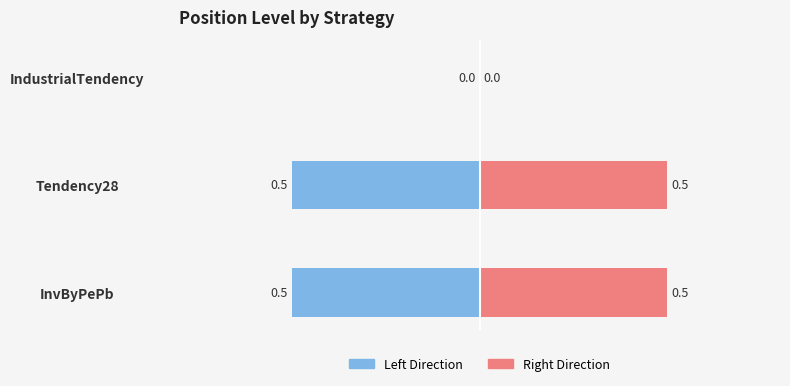

Reading left to right, what are all the values shown in this chart?

position_level (left): -0.5	-0.5	0.0
position_level (right): 0.5	0.5	0.0